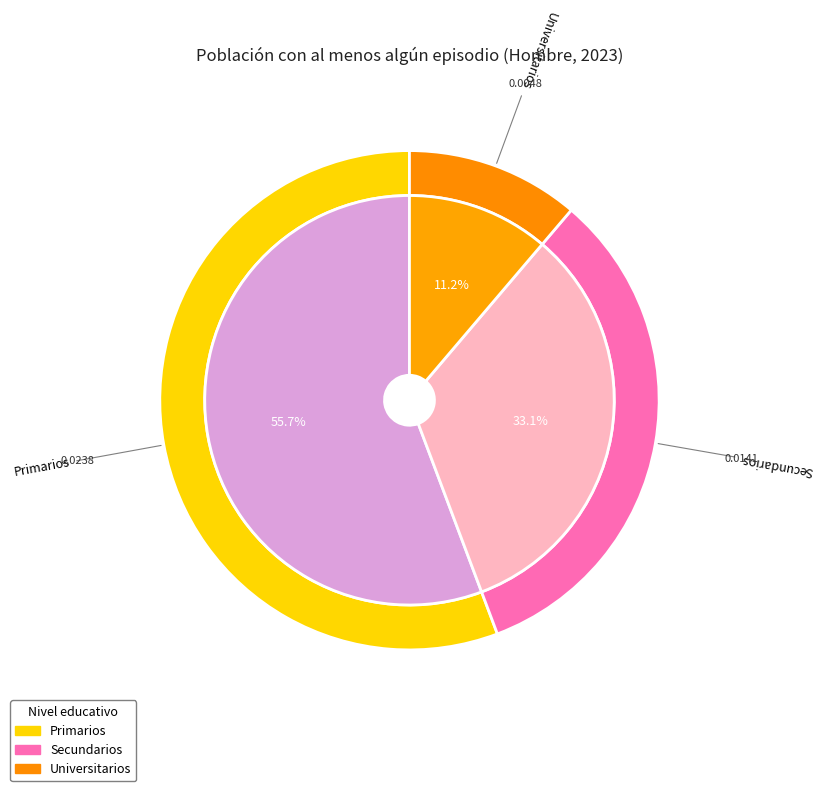

Is it true that Primarios is 48% of the pie?

False